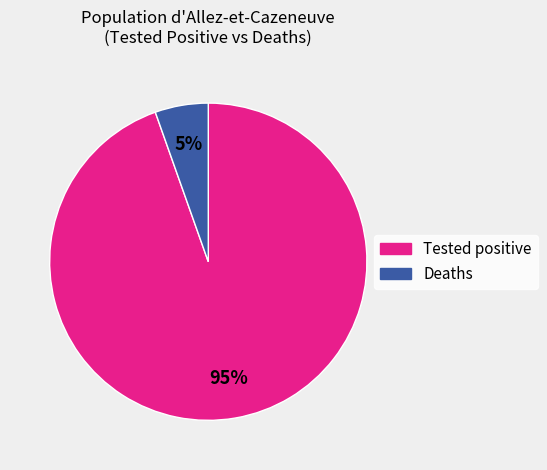

To the nearest percent, what is the average slice percentage?

50%